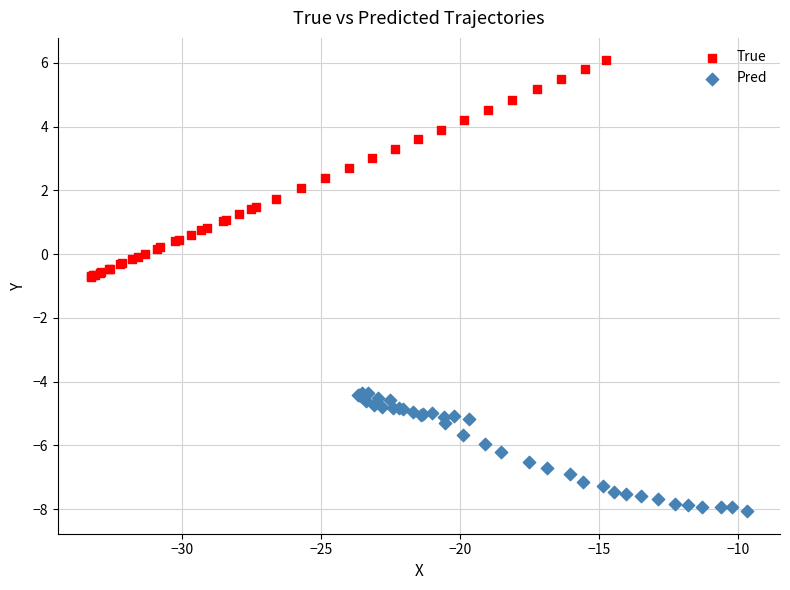

What are all the series names shown in the legend?

True, Pred